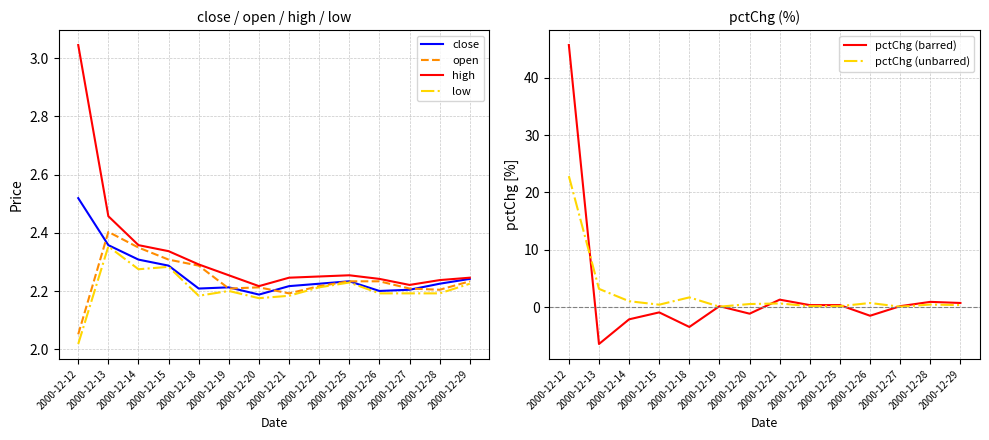

Is the value of pctChg (barred) at 2000-12-25 greater than the value of pctChg (unbarred) at 2000-12-27?

Yes